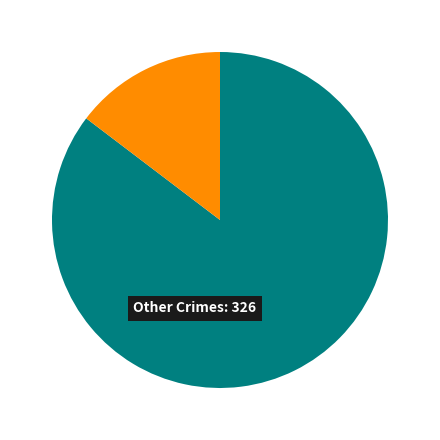

Is there a majority slice in this chart?

Yes